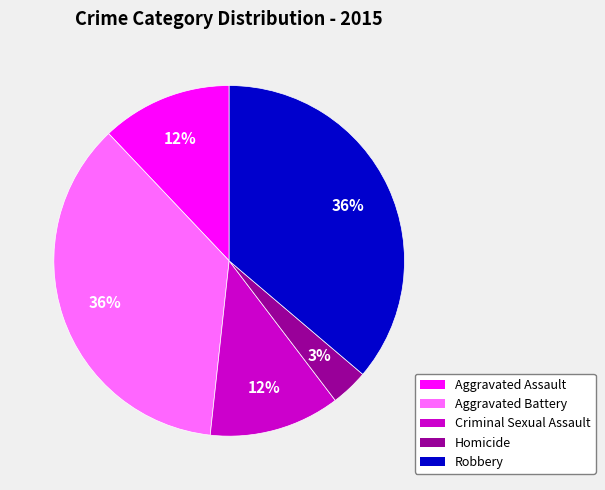

Combined, do Aggravated Assault and Robbery account for over 50%?

No